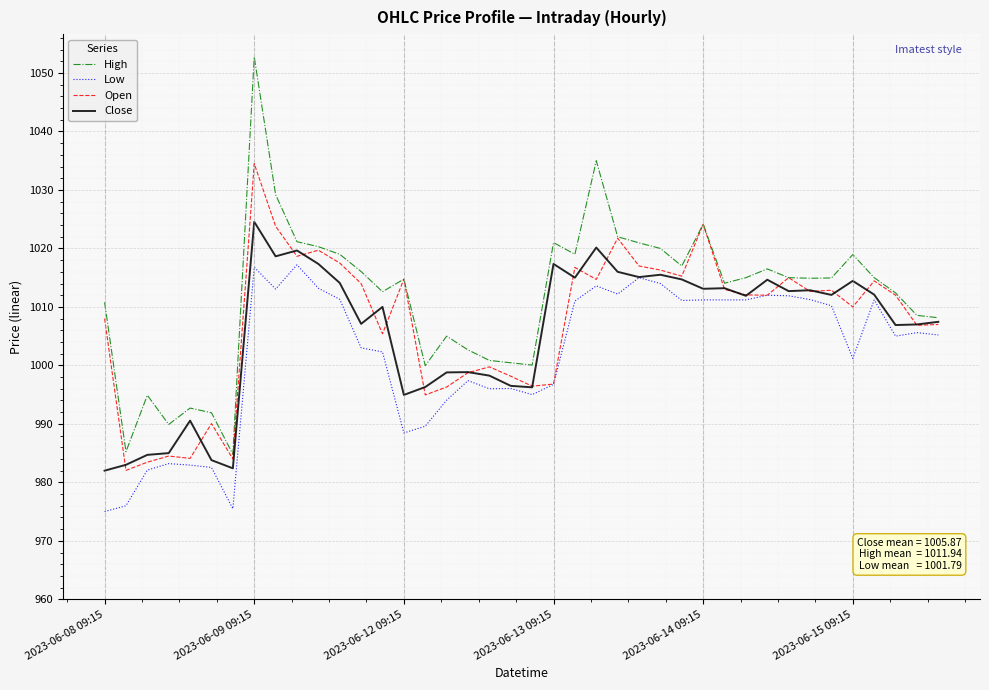

Which series has the largest total across all categories?

High